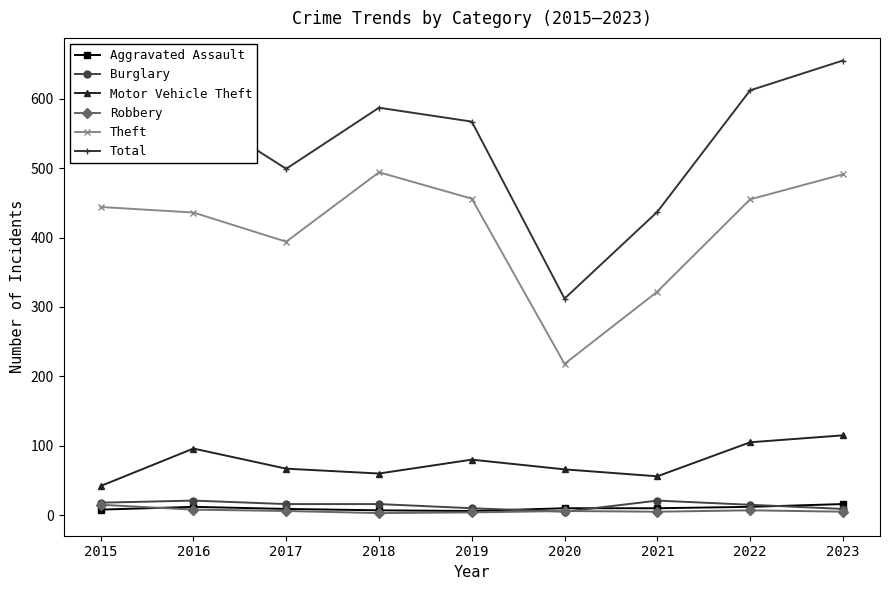

Where does the Motor Vehicle Theft series first go above 67?

2016